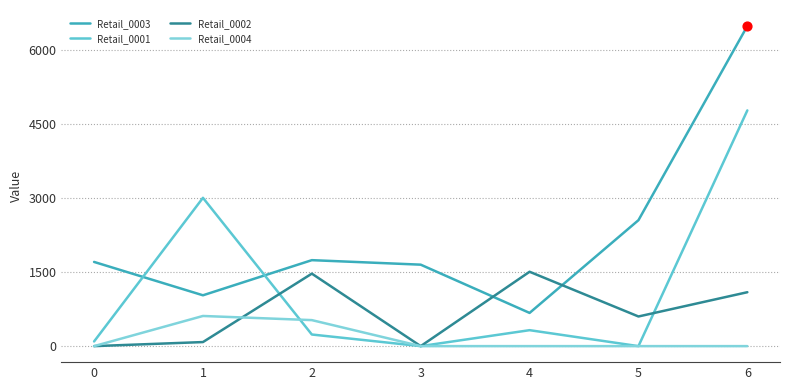

At which category is the sum across all series the highest?

6